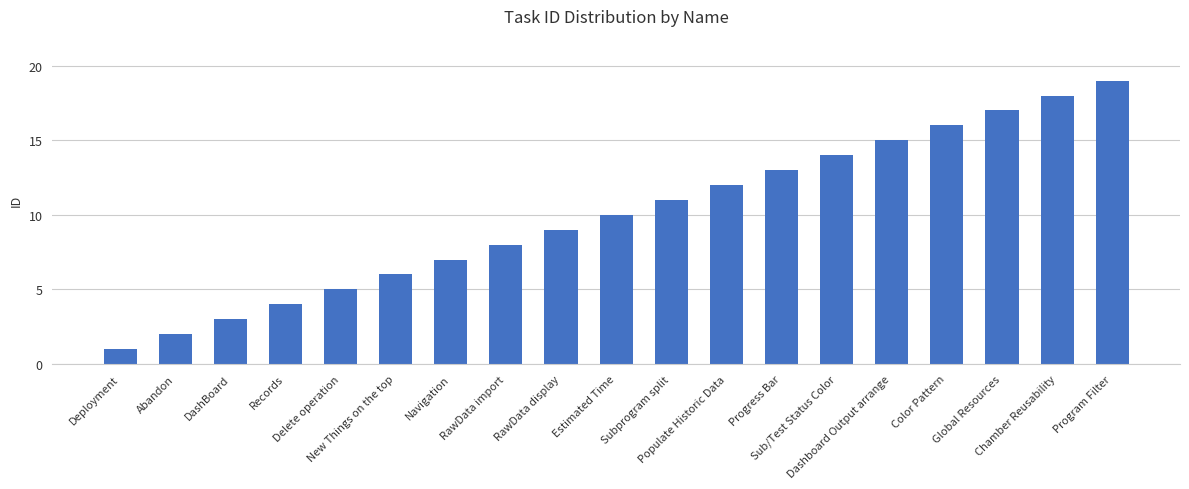

What is the change in value from RawData import to Estimated Time?

+2